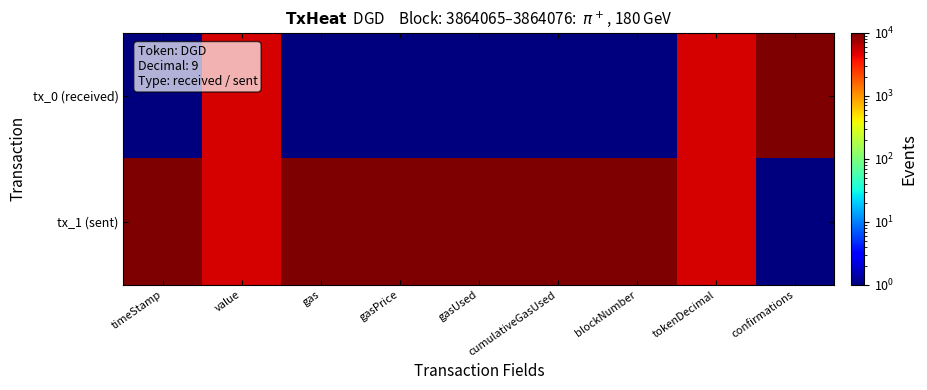

At which category is the sum across all series the highest?

timeStamp